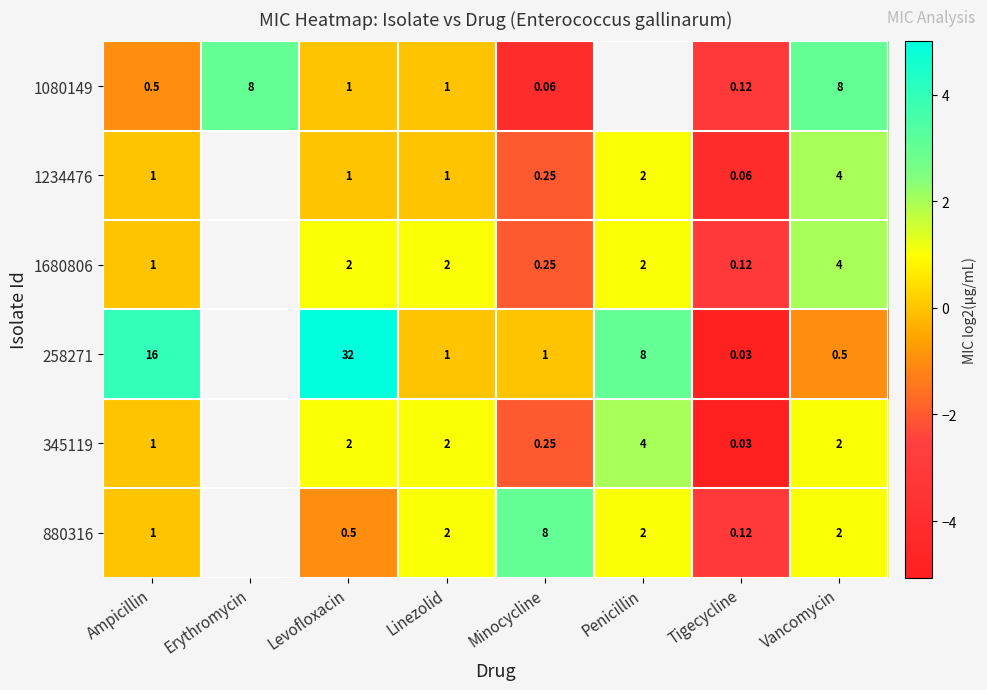

Count the number of data series in this chart.

6